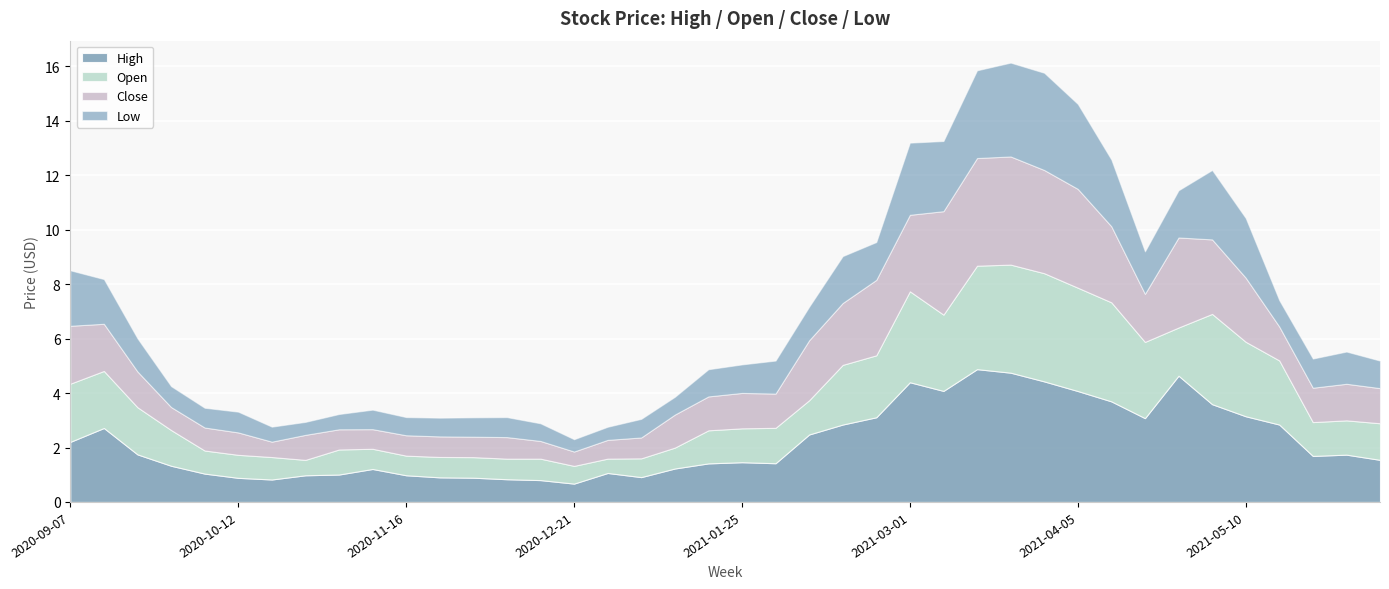

What is the highest value of the Low series?

3.6